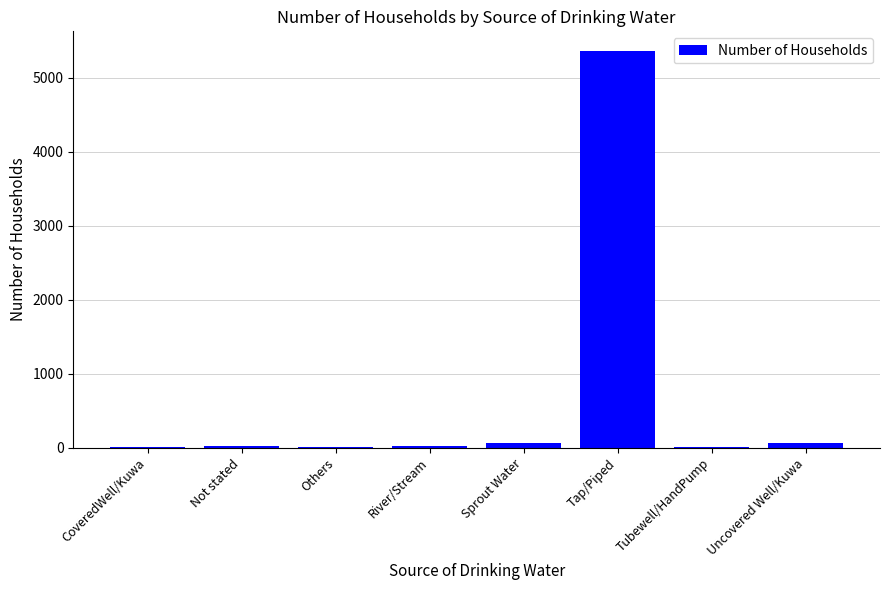

What is the sum of all values?

5526